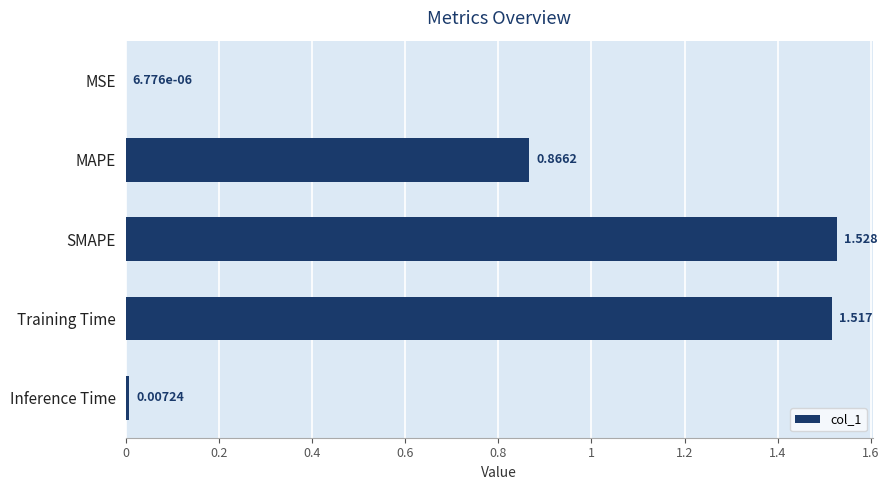

Between Training Time and MAPE, which is larger?

Training Time